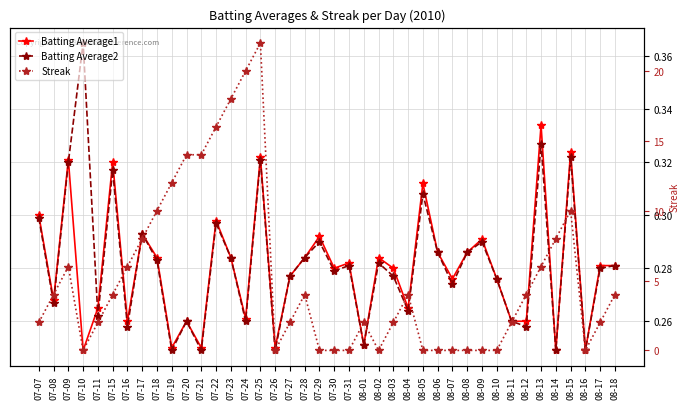

True or false: Streak has more than 0 interior local peaks.

True